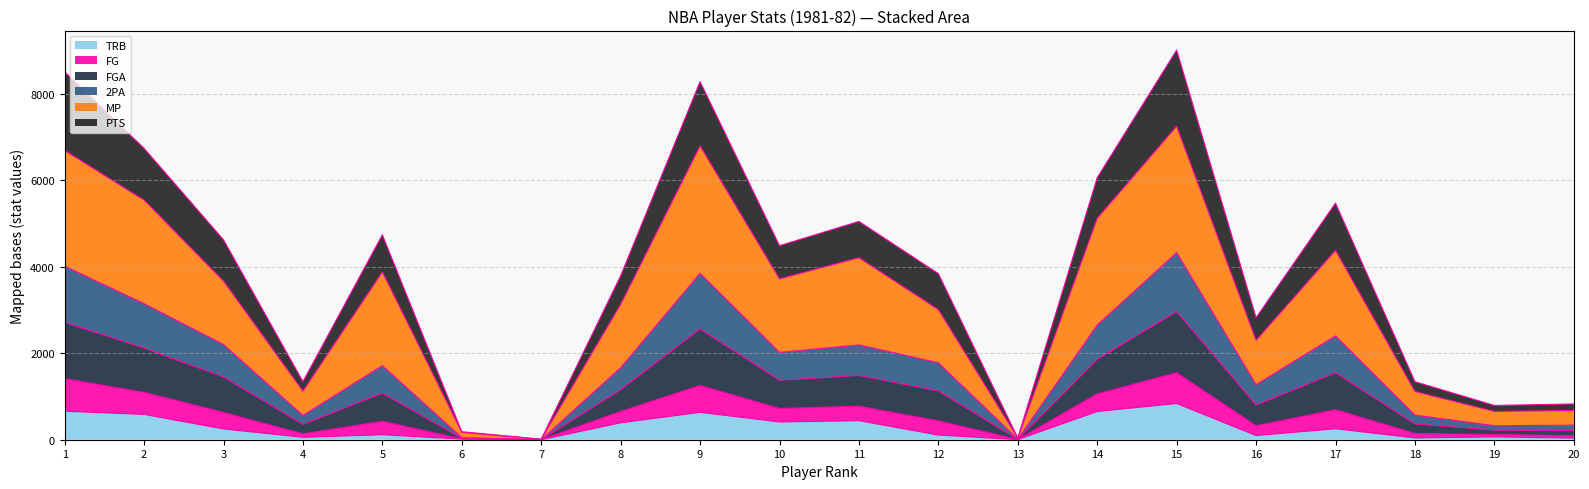

List the labels in order of TRB value, smallest first.

7, 13, 6, 20, 18, 4, 19, 16, 12, 5, 3, 17, 8, 10, 11, 2, 9, 14, 1, 15